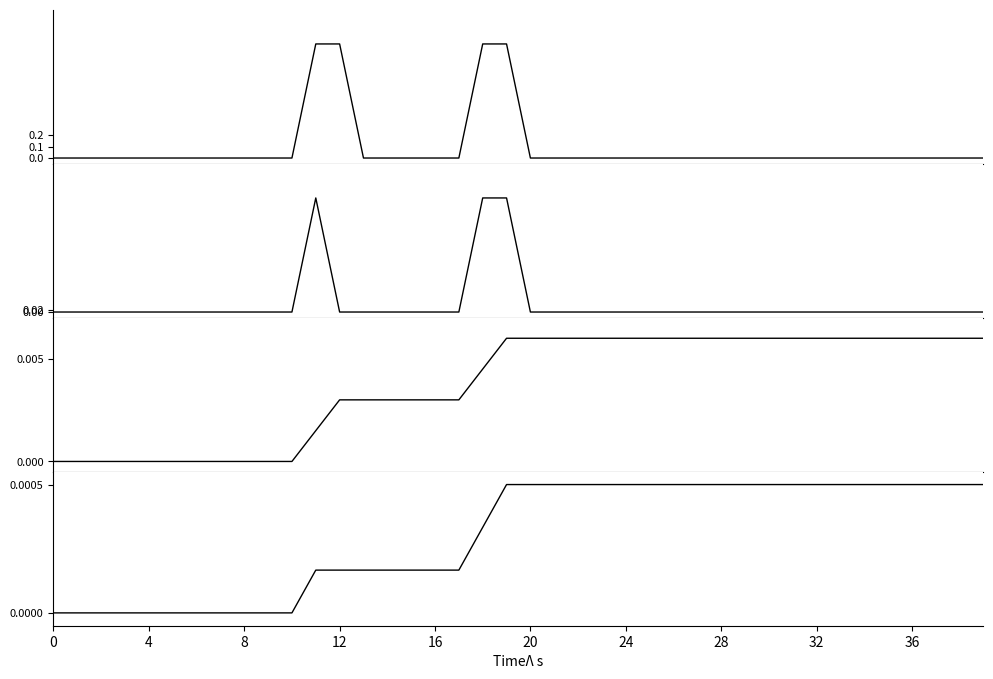

At how many categories does at least one series exceed 0?

29